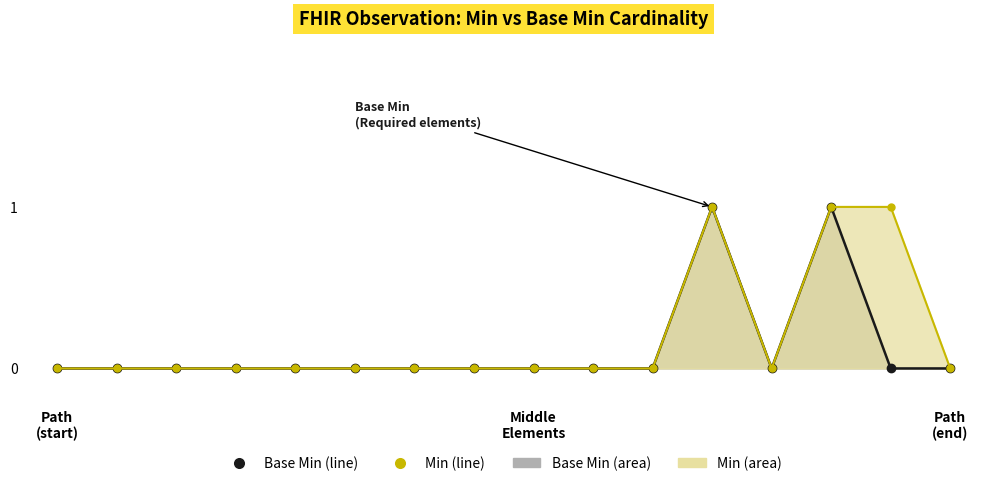

What position from the left is Observation.subject (1)?

15